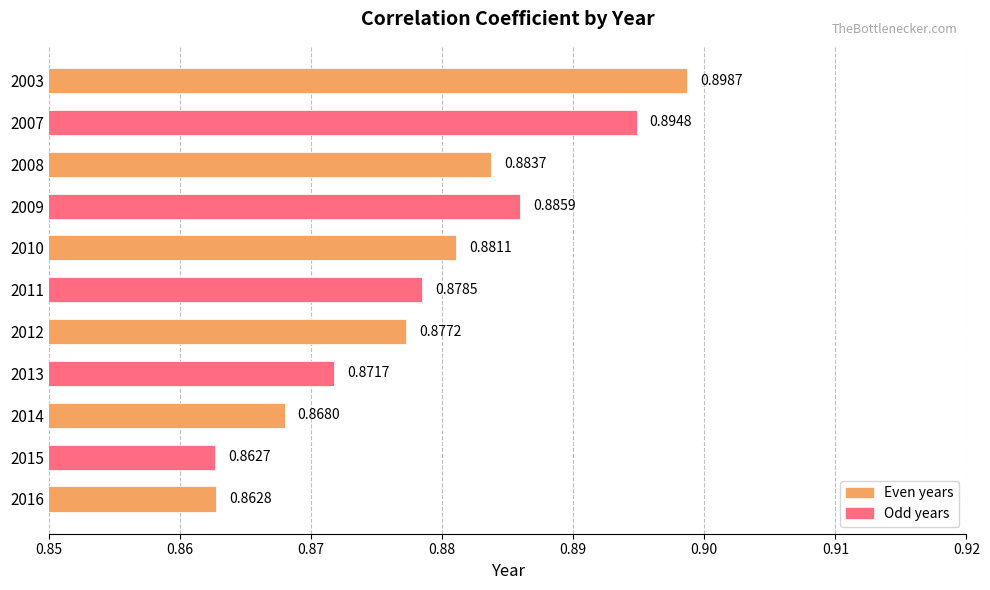

At which category does the chart reach its peak across all series?

2003